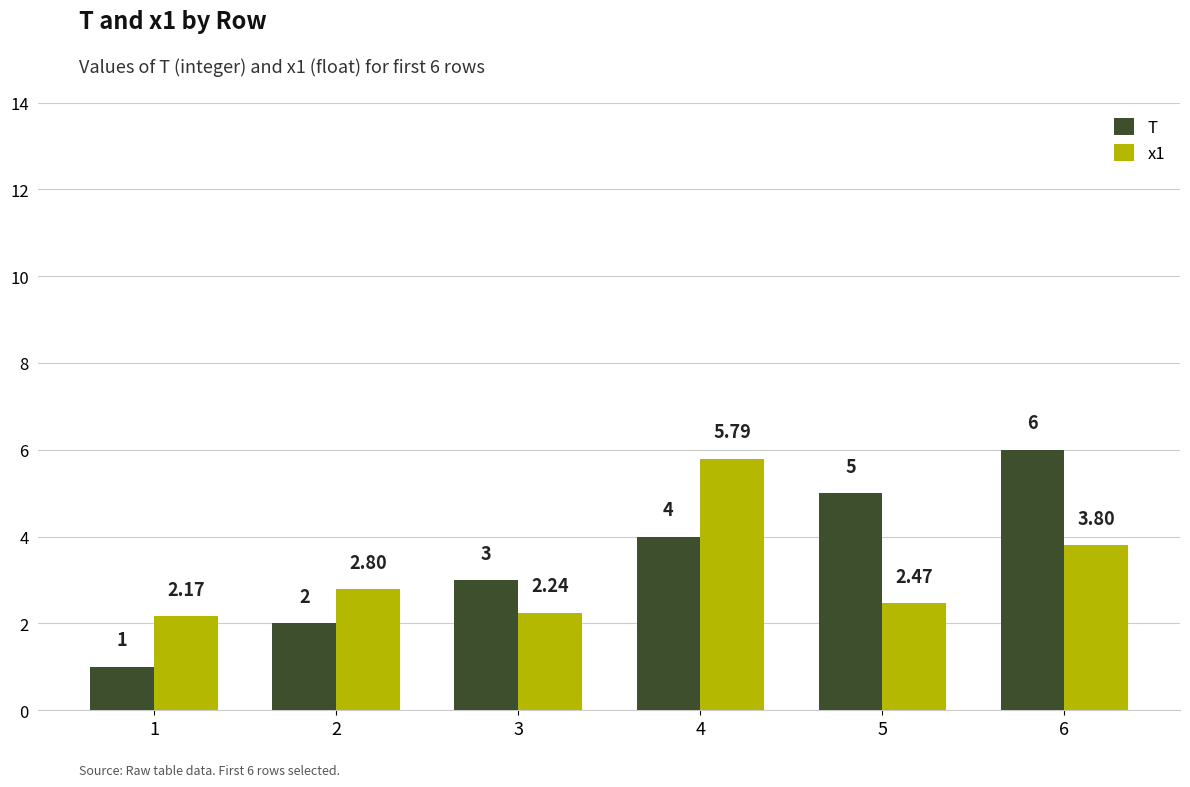

What is the value of the T bar at the 5th from the left?

5.0